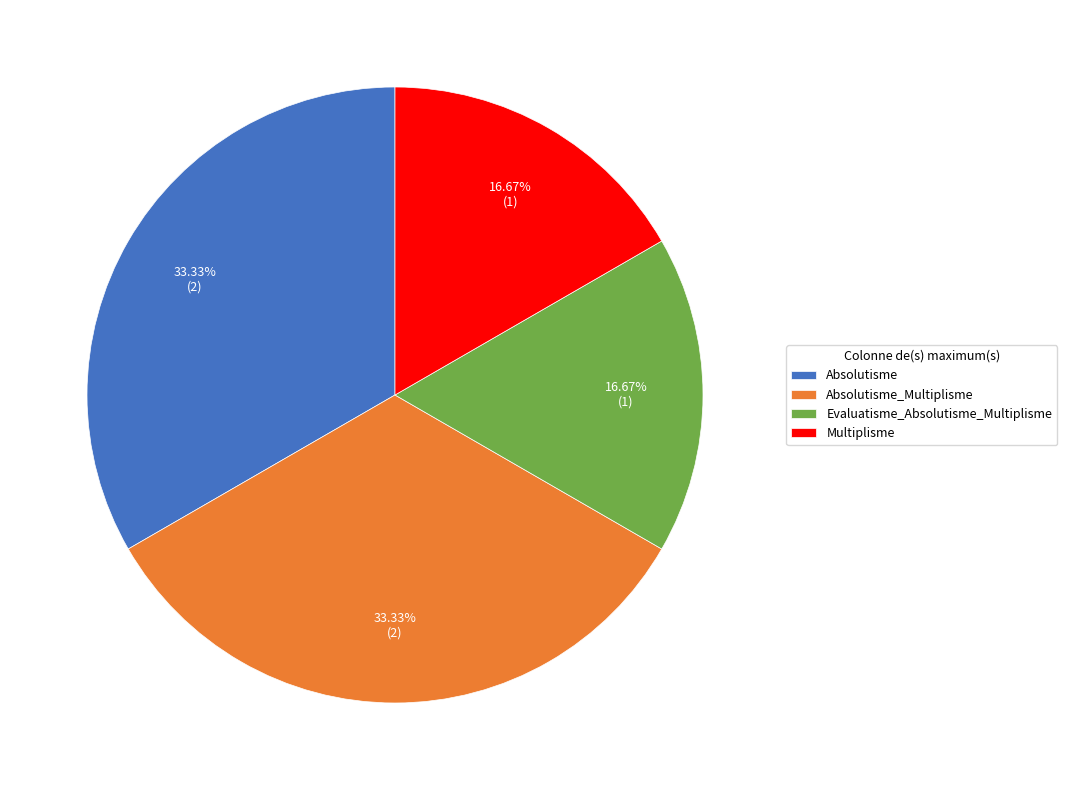

True or false: Absolutisme_Multiplisme accounts for 33% of the total.

True